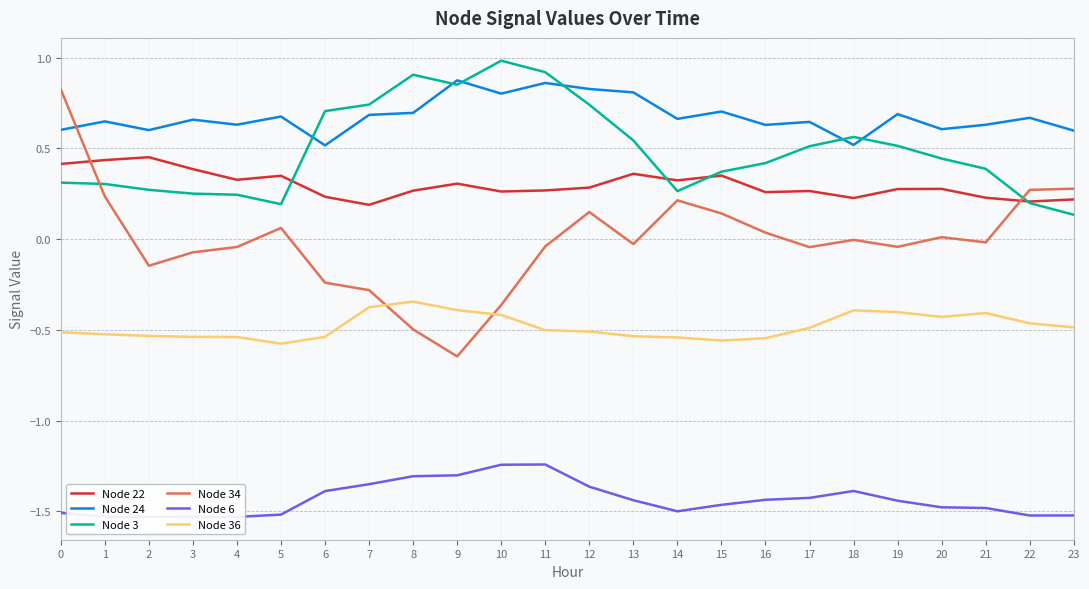

True or false: Node 6 and Node 3 intersect in this chart.

False